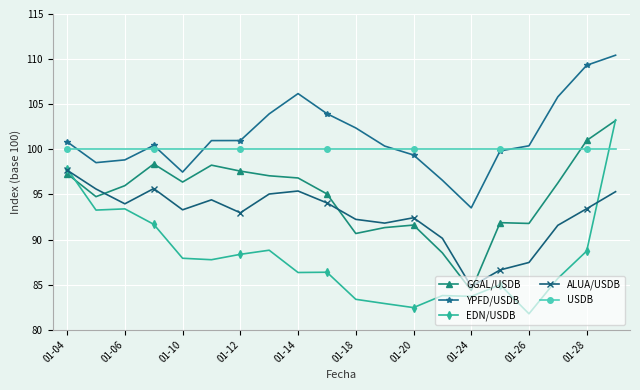

Which series has the widest spread of values?

EDN/USDB